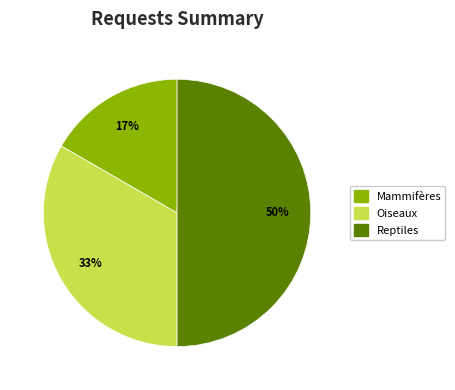

Count the number of slices in the pie.

3